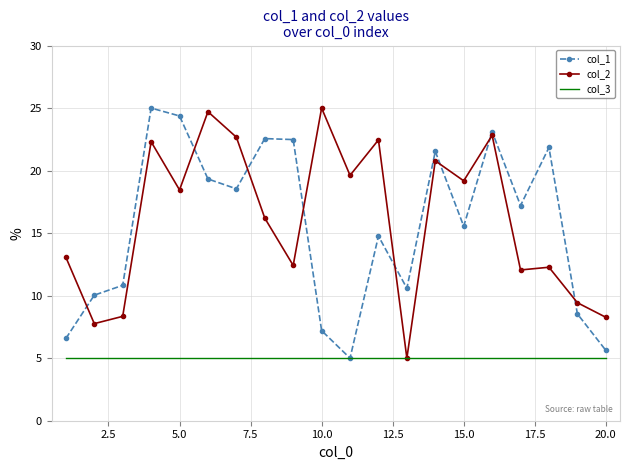

What is the minimum value for col_2?

5.0